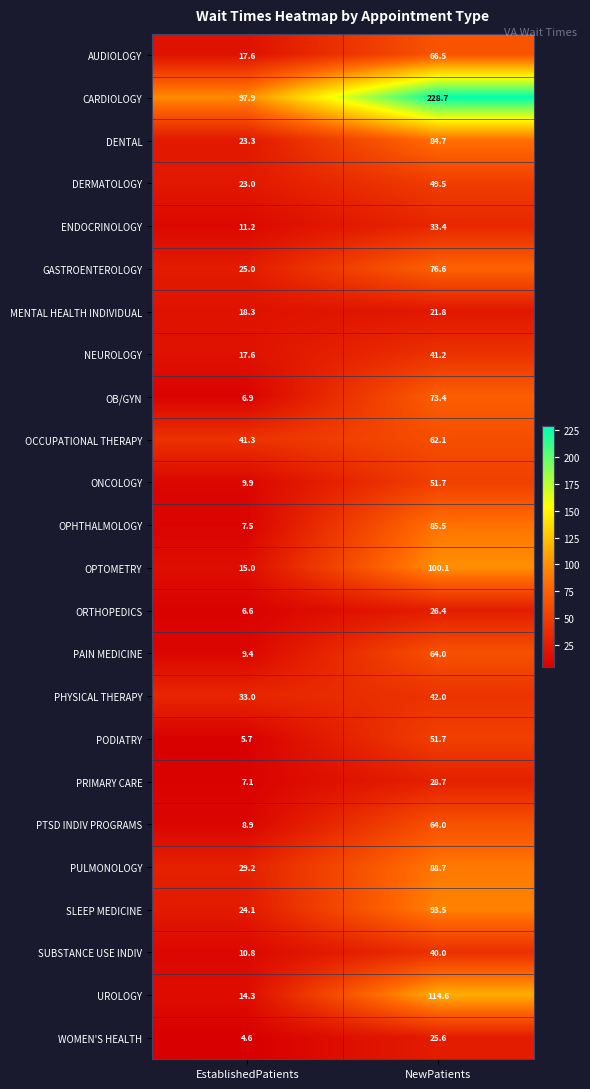

How many series are shown in this chart?

24